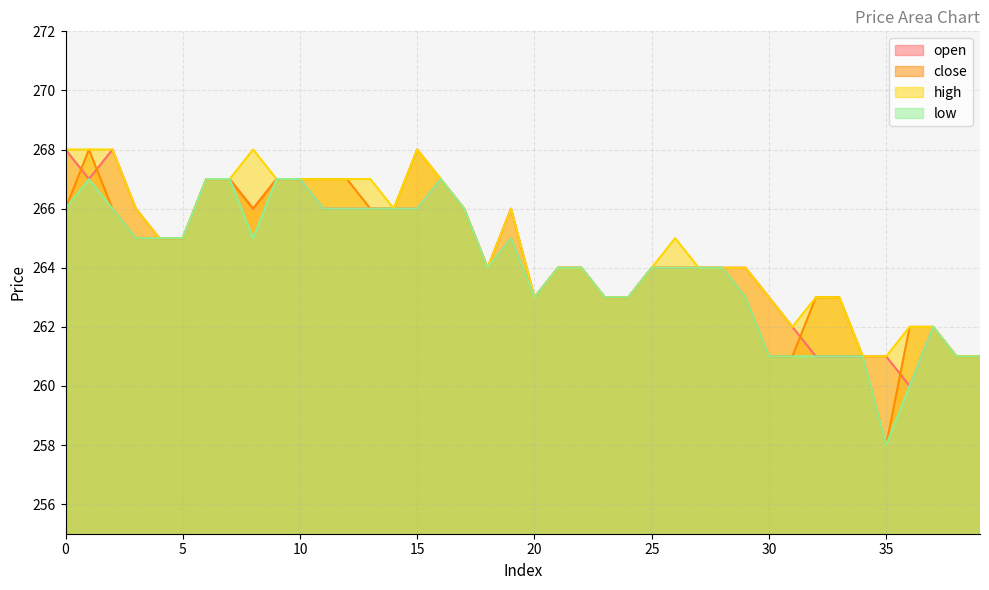

Reading left to right, what are all the values shown in this chart?

open: 0=268	1=267	2=268	3=266	4=265	5=265	6=267	7=267	8=266	9=267	10=267	11=266	12=266	13=266	14=266	15=266	16=267	17=266	18=264	19=266	20=263	21=264	22=264	23=263	24=263	25=264	26=264	27=264	28=264	29=264	30=263	31=262	32=261	33=261	34=261	35=261	36=260	37=262	38=261	39=261
close: 0=266	1=268	2=266	3=265	4=265	5=265	6=267	7=267	8=266	9=267	10=267	11=267	12=267	13=266	14=266	15=268	16=267	17=266	18=264	19=265	20=263	21=264	22=264	23=263	24=263	25=264	26=264	27=264	28=264	29=263	30=261	31=261	32=263	33=263	34=261	35=258	36=262	37=262	38=261	39=261
high: 0=268	1=268	2=268	3=266	4=265	5=265	6=267	7=267	8=268	9=267	10=267	11=267	12=267	13=267	14=266	15=268	16=267	17=266	18=264	19=266	20=263	21=264	22=264	23=263	24=263	25=264	26=265	27=264	28=264	29=264	30=263	31=262	32=263	33=263	34=261	35=261	36=262	37=262	38=261	39=261
low: 0=266	1=267	2=266	3=265	4=265	5=265	6=267	7=267	8=265	9=267	10=267	11=266	12=266	13=266	14=266	15=266	16=267	17=266	18=264	19=265	20=263	21=264	22=264	23=263	24=263	25=264	26=264	27=264	28=264	29=263	30=261	31=261	32=261	33=261	34=261	35=258	36=260	37=262	38=261	39=261